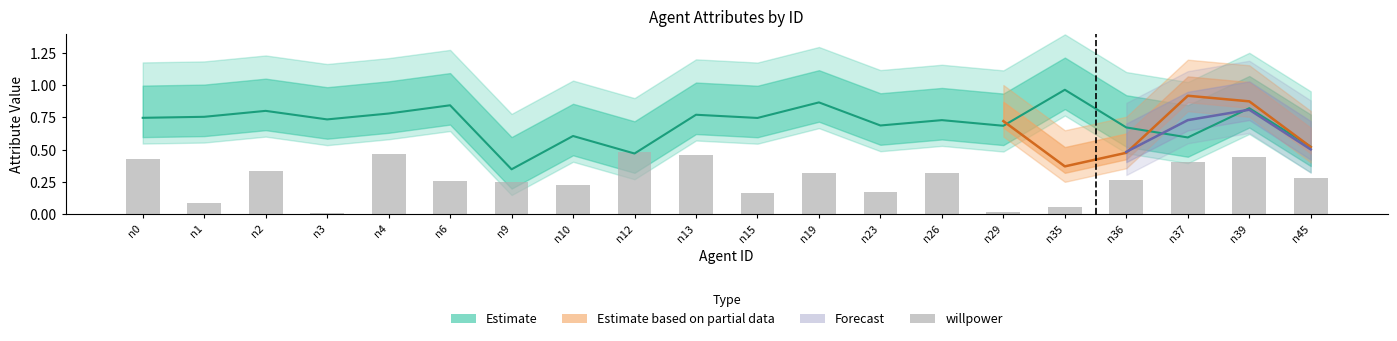

Reading left to right, what are all the values shown in this chart?

n0=0.4	n1=0.1	n2=0.3	n3=0.0	n4=0.5	n6=0.3	n9=0.3	n10=0.2	n12=0.5	n13=0.5	n15=0.2	n19=0.3	n23=0.2	n26=0.3	n29=0.0	n35=0.1	n36=0.3	n37=0.4	n39=0.4	n45=0.3